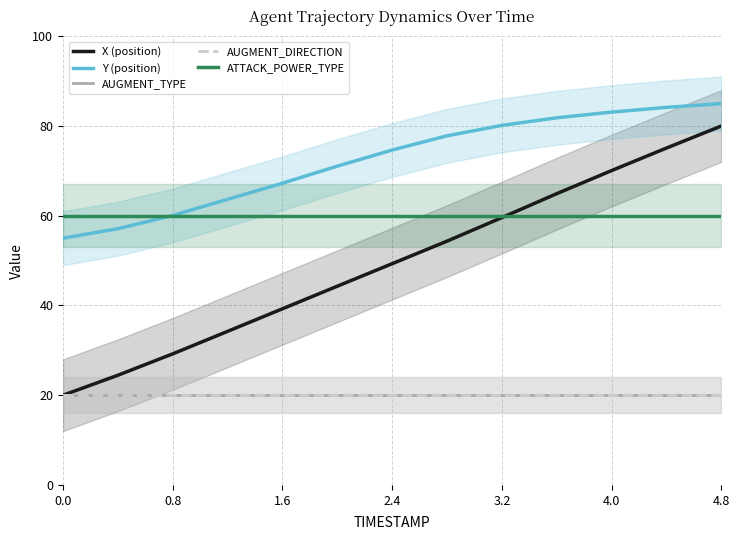

How many distinct data groups are displayed?

5